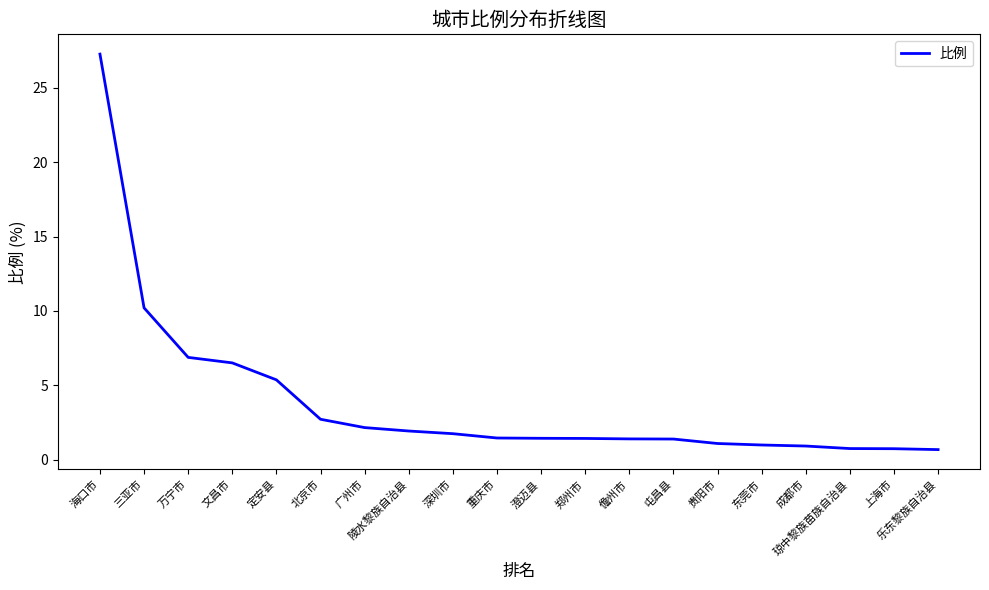

The value at 文昌市 is 6.5. True or false?

True